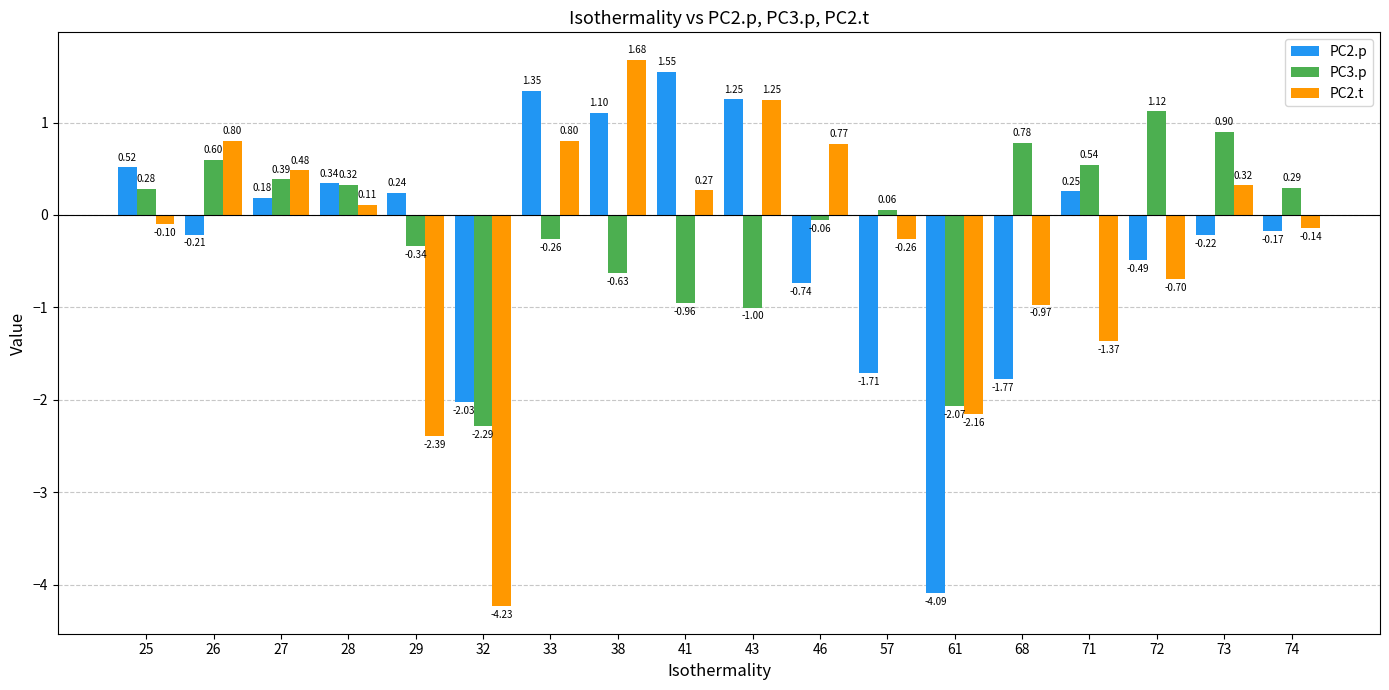

What is the difference between the maximum and minimum values in the PC3.p series?

3.4